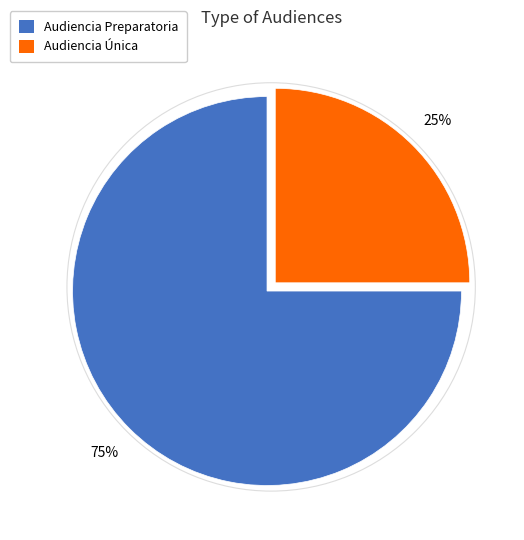

Is the sum of Audiencia Preparatoria and Audiencia Única greater than half?

Yes